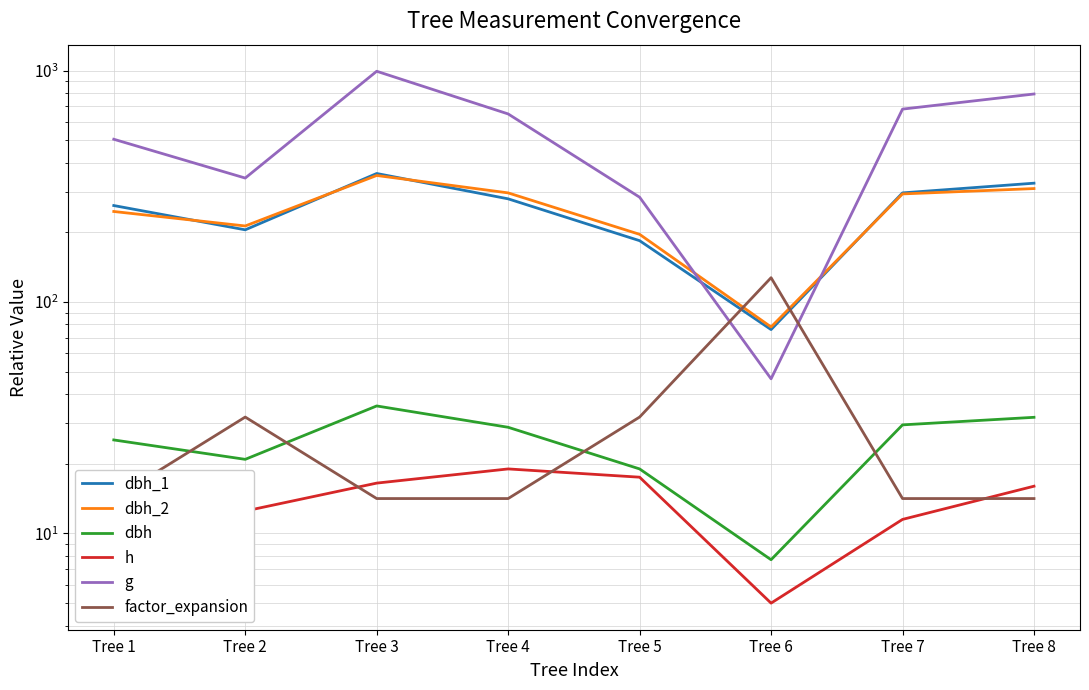

What is the maximum value for g?

992.6